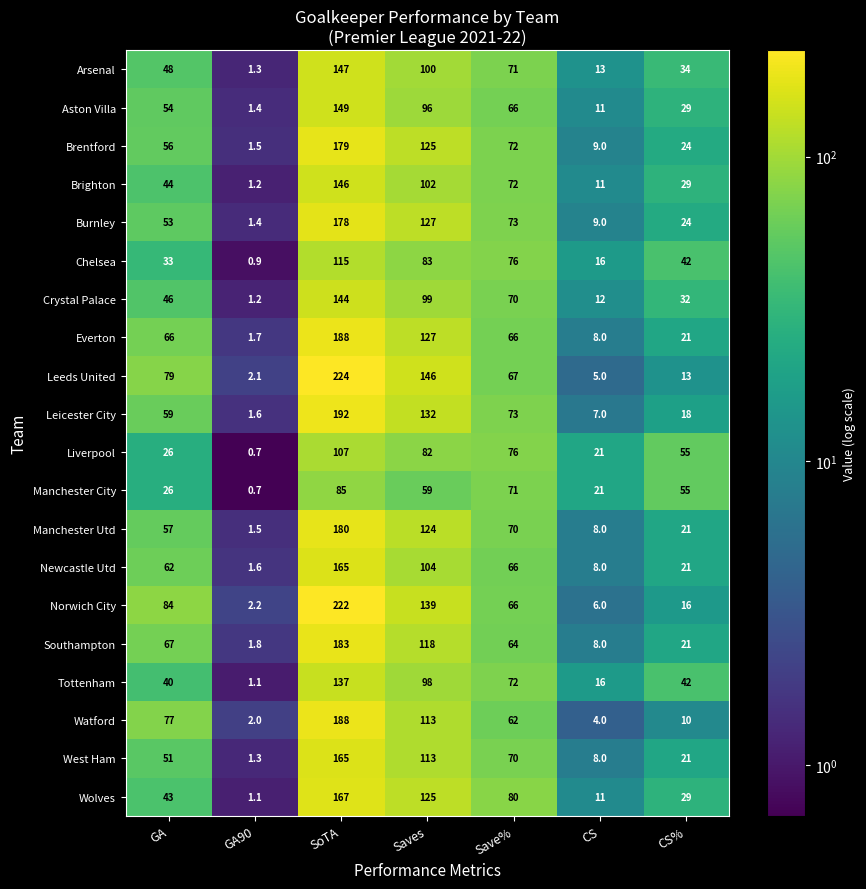

What is the approximate value of Manchester Utd at CS%?

21.0